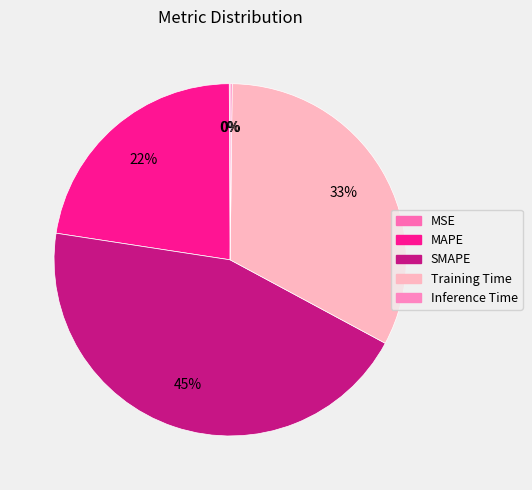

Is the sum of Training Time and MSE greater than half?

No